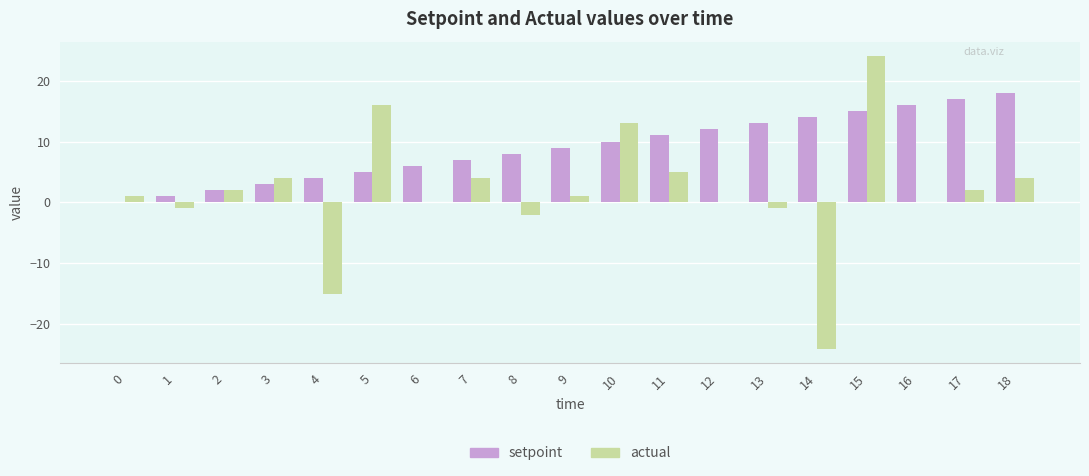

Which series has the largest total across all categories?

setpoint